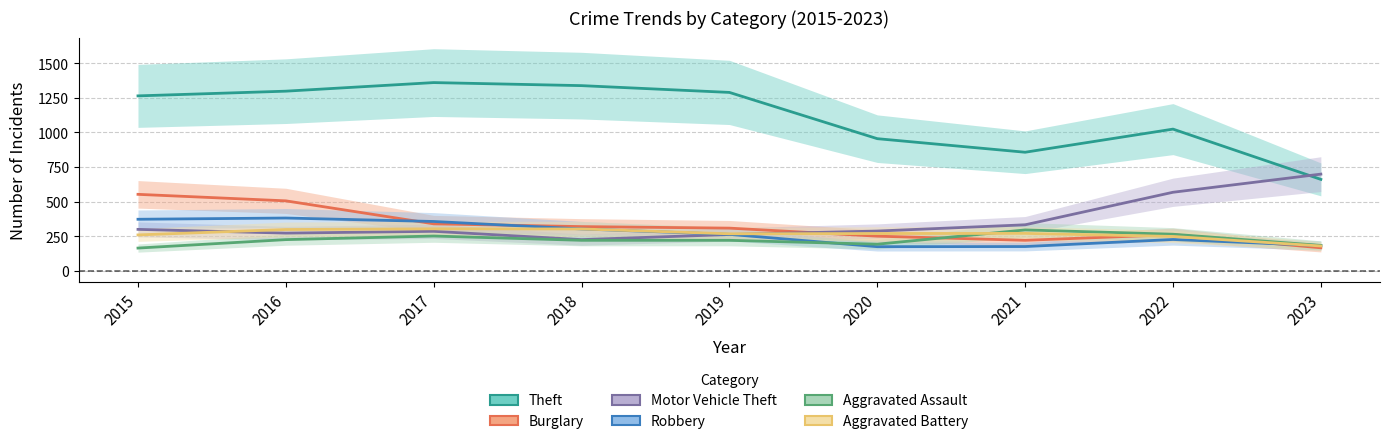

What is the minimum value for Aggravated Battery?

179